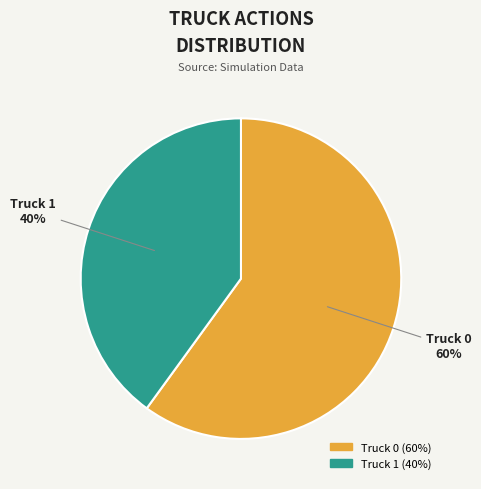

Rank the categories by value from highest to lowest.

Truck 0, Truck 1